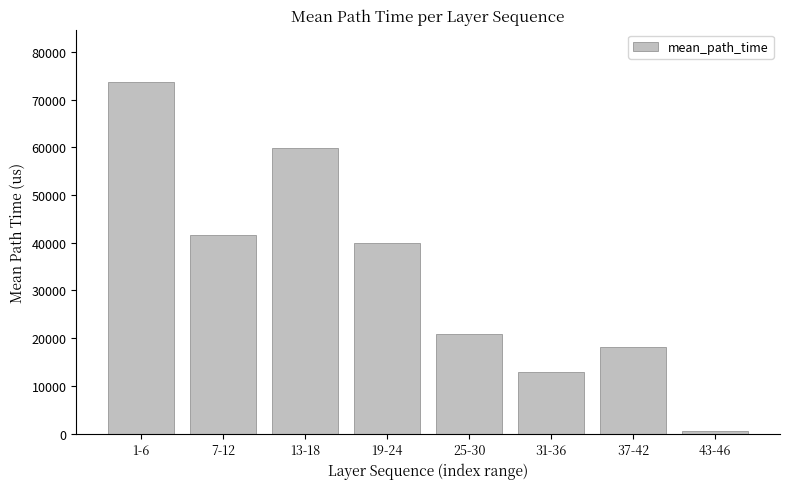

Where does the data first go above 39909?

1-6